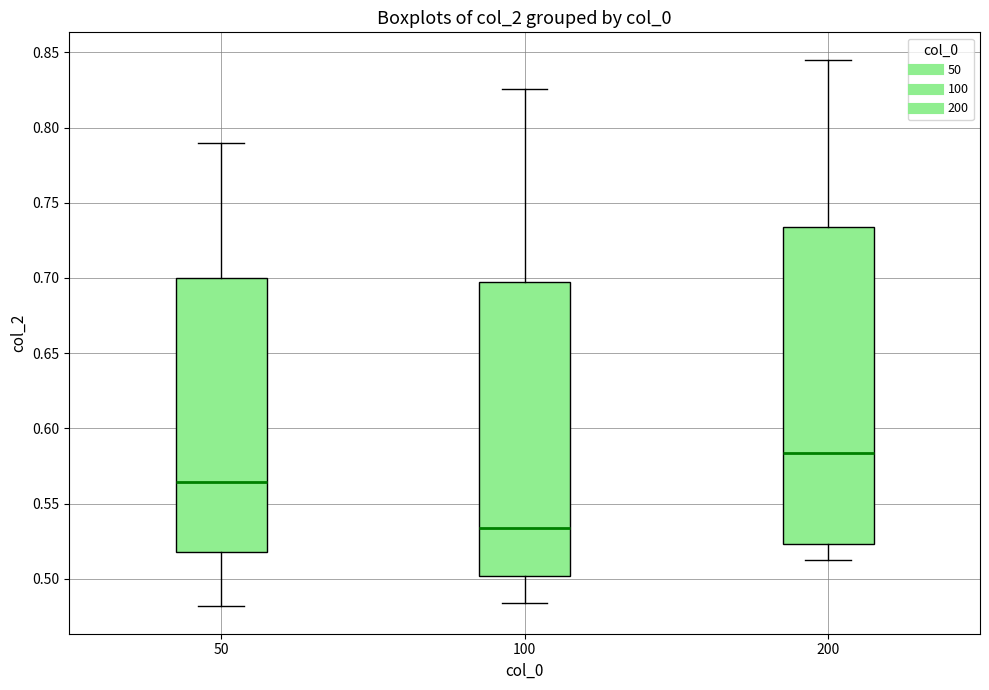

Reading left to right, transcribe this box plot: for each box, give where its median line is, the range the box spans, and where its two whiskers end, as read against the y-axis. The values are not printed on the chart, so give them approximately, as read against the axis.

50: median 0.565, box 0.520 to 0.700, whiskers 0.480 to 0.790
100: median 0.535, box 0.500 to 0.695, whiskers 0.485 to 0.825
200: median 0.585, box 0.525 to 0.735, whiskers 0.510 to 0.845